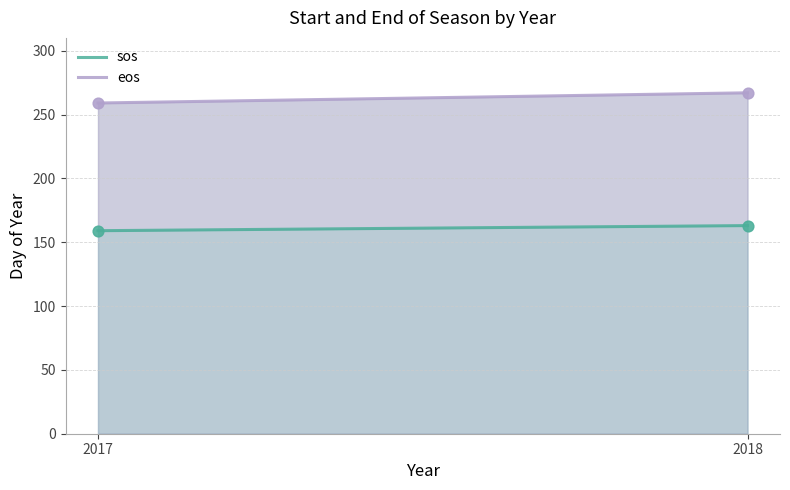

Which series reaches the minimum Y coordinate?

sos